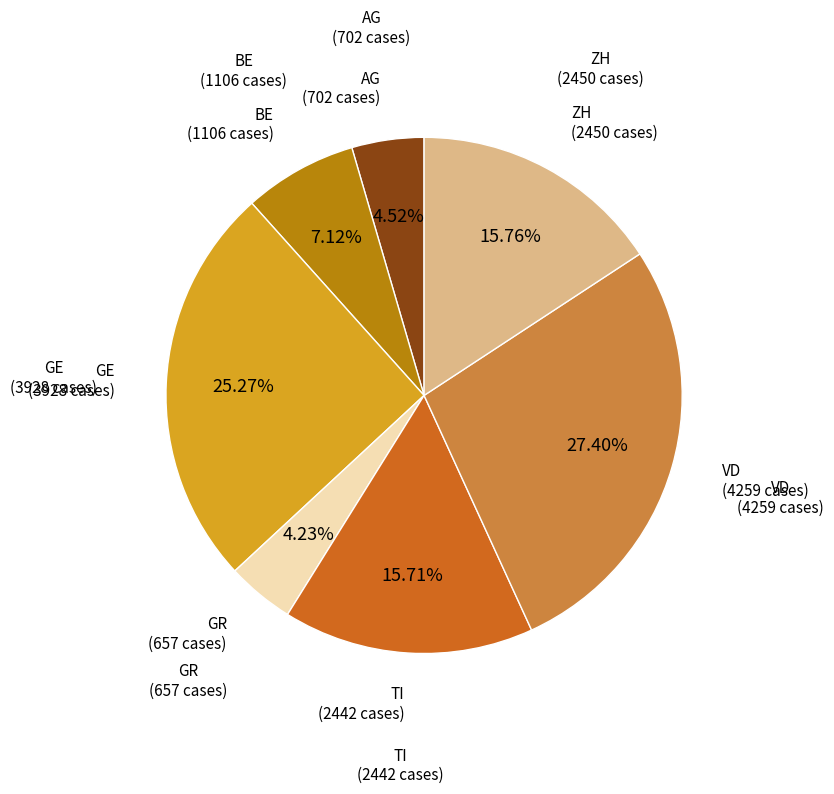

Does any single category account for the majority?

No